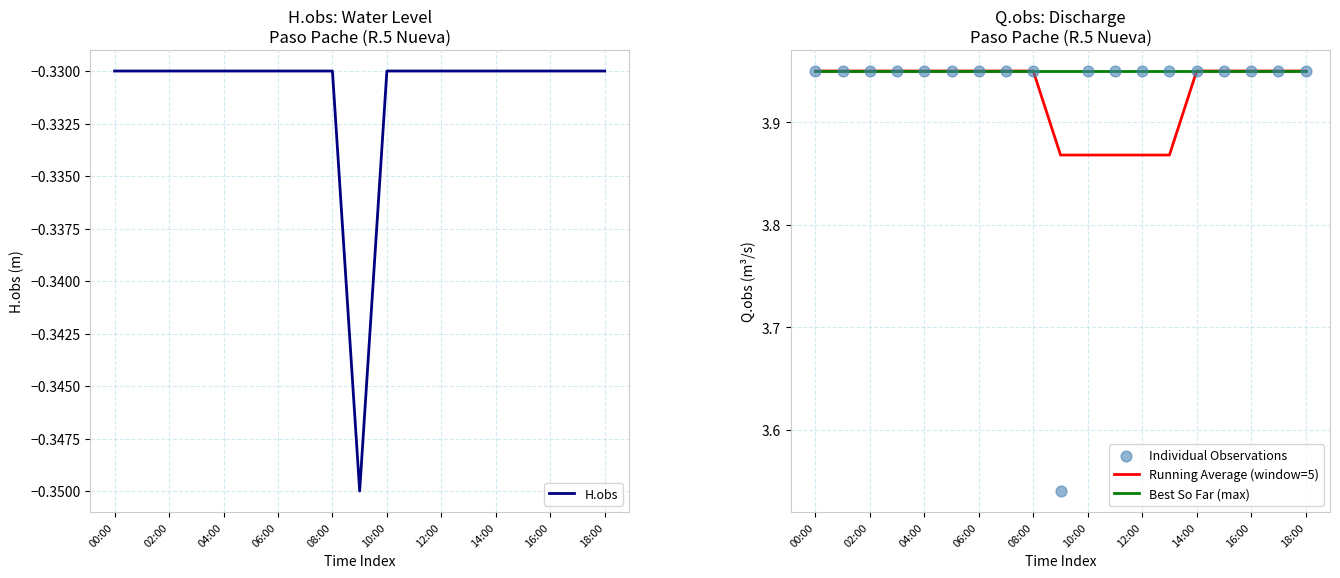

At how many categories does at least one series exceed 3?

19